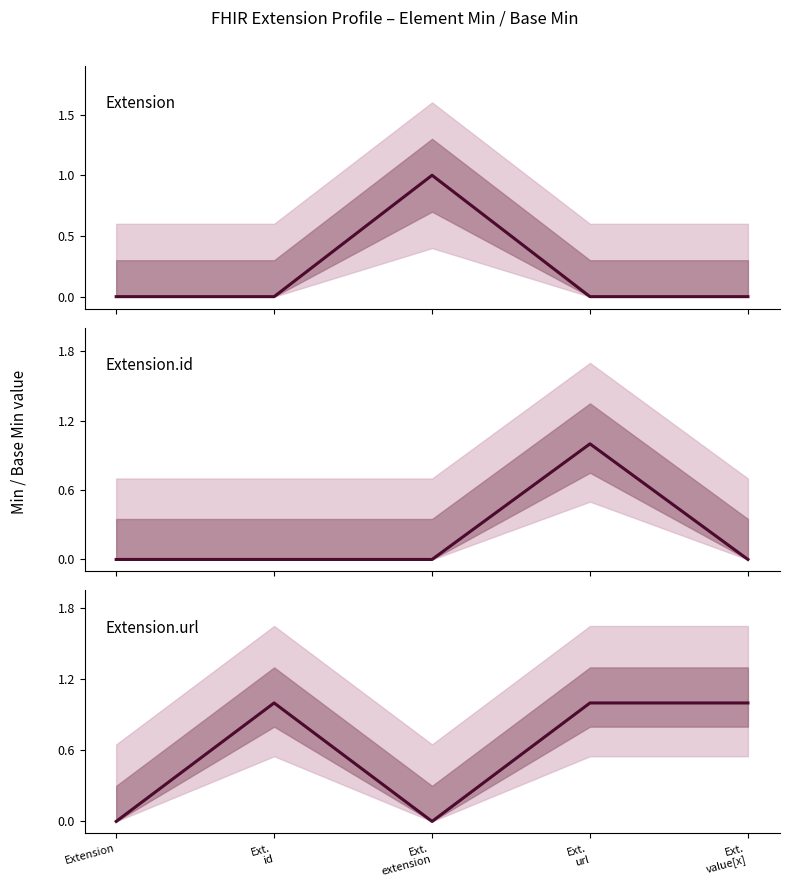

How many categories are shown in the chart?

5